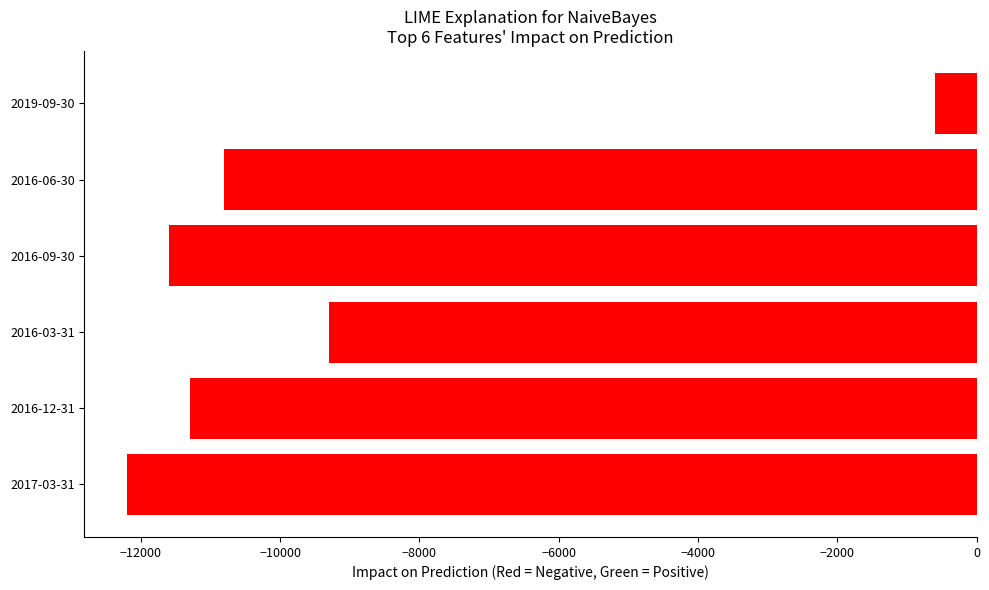

What is the sum of the values at 2016-09-30 and 2016-03-31?

-20900